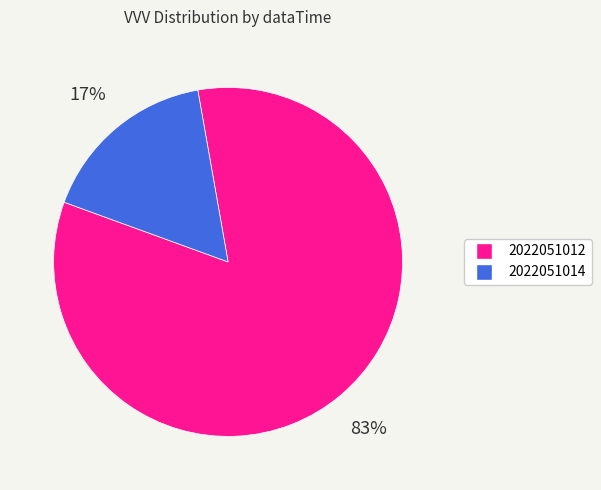

How many slices are in this pie chart?

2